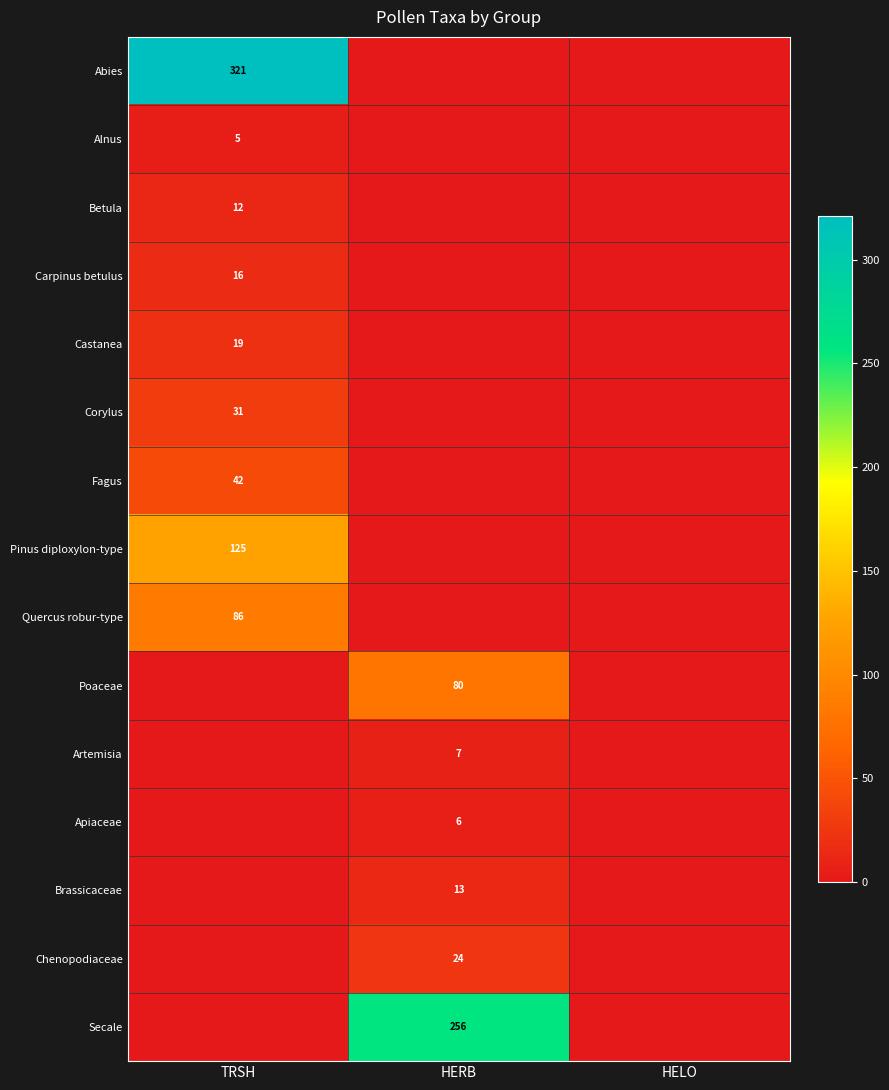

The Pinus diploxylon-type series shows 125 at TRSH. True or false?

True